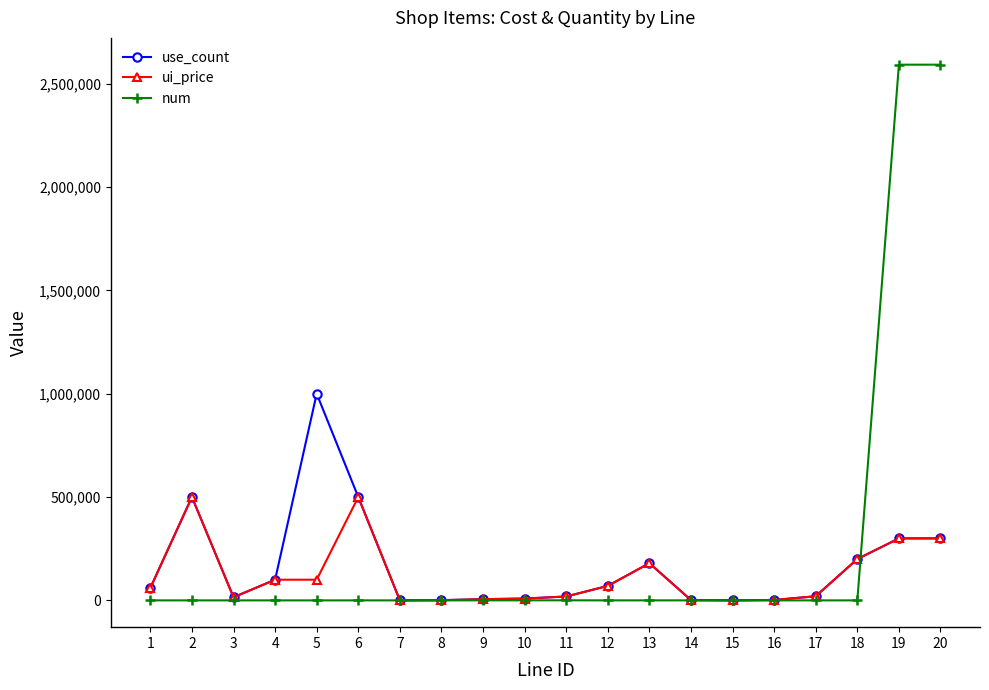

How many values in the ui_price series are below 60000?

10